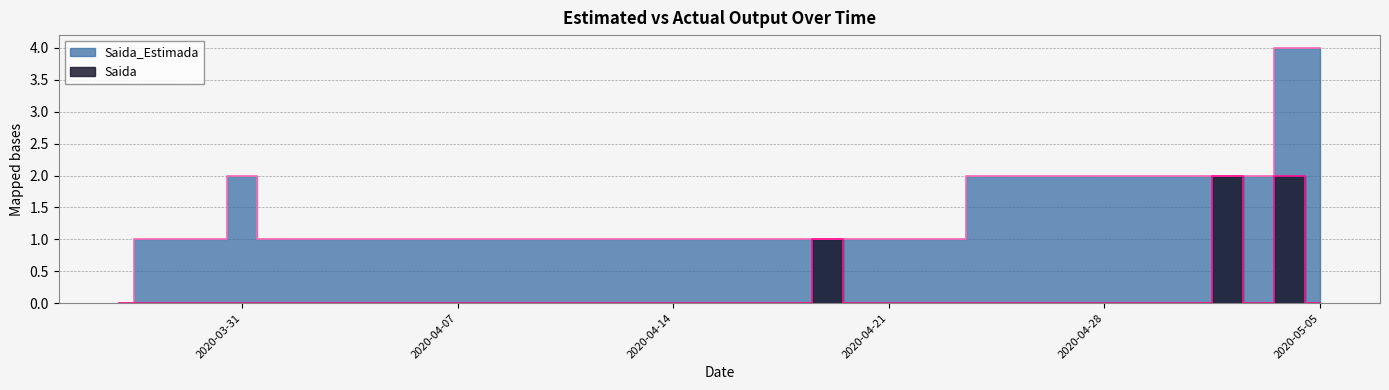

What are all the series names shown in the legend?

Saida_Estimada, Saida